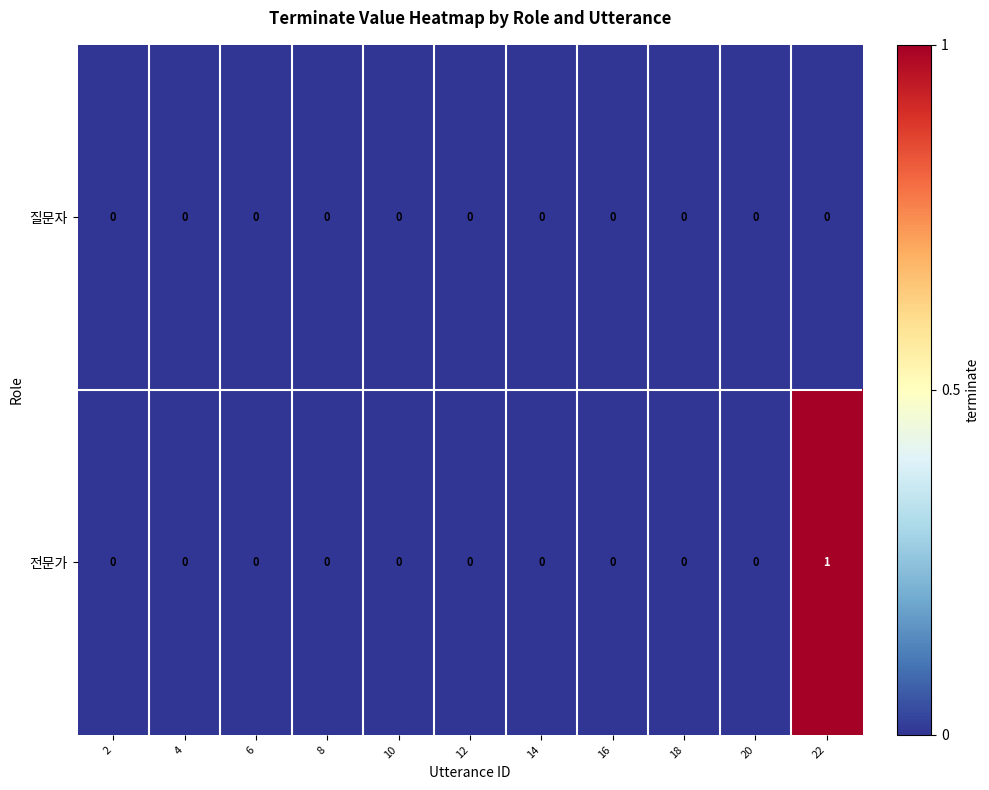

List the series in order of their overall mean, highest first.

전문가, 질문자